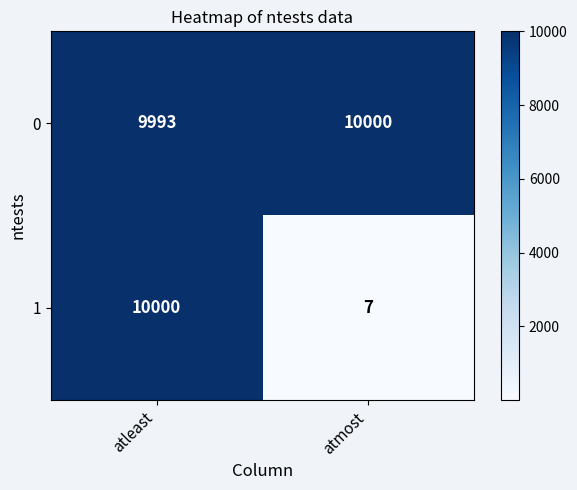

At which category does the chart reach its minimum across all series?

atmost